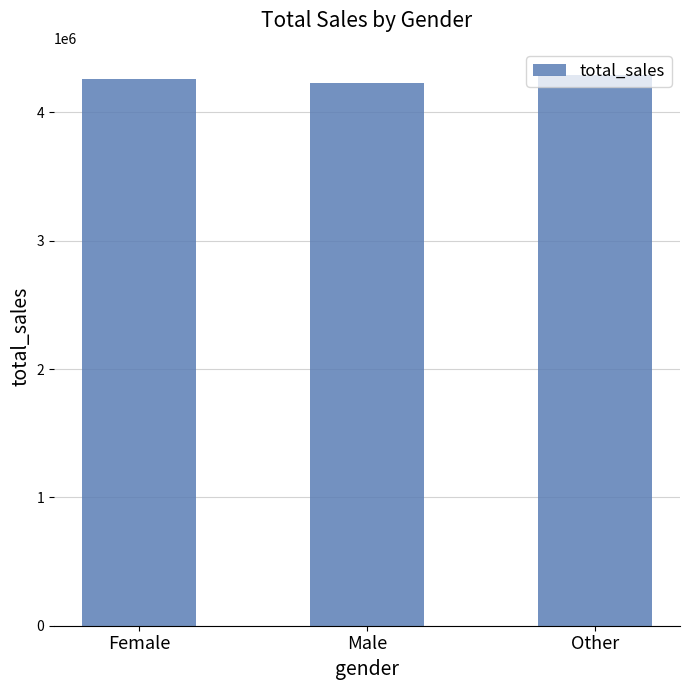

What is the sum of all values?

12776611.5